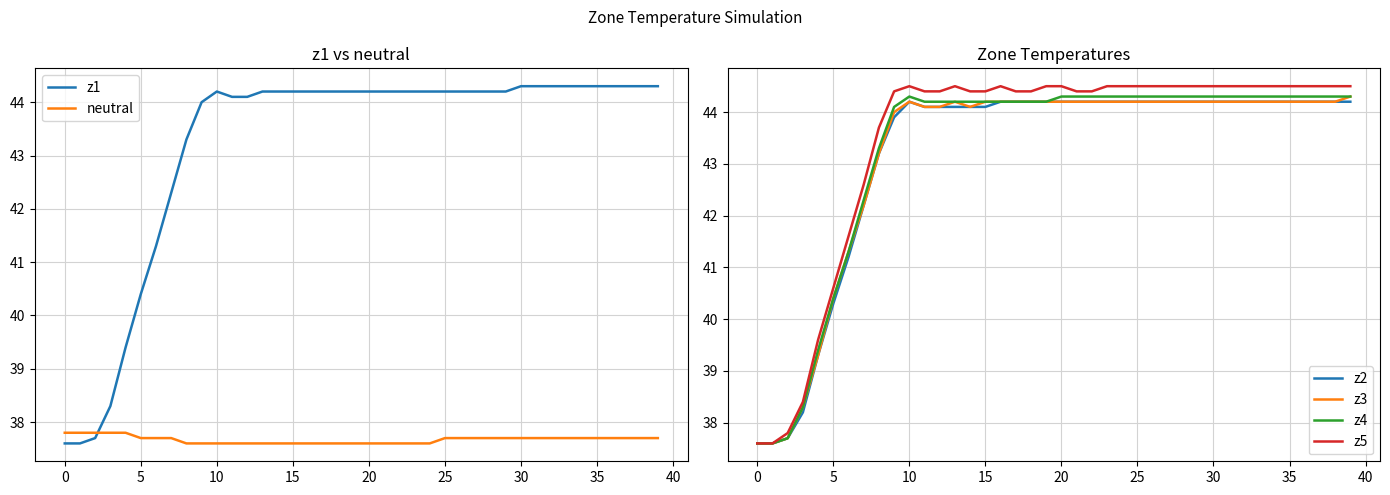

True or false: z5 and z2 cross at least once.

False